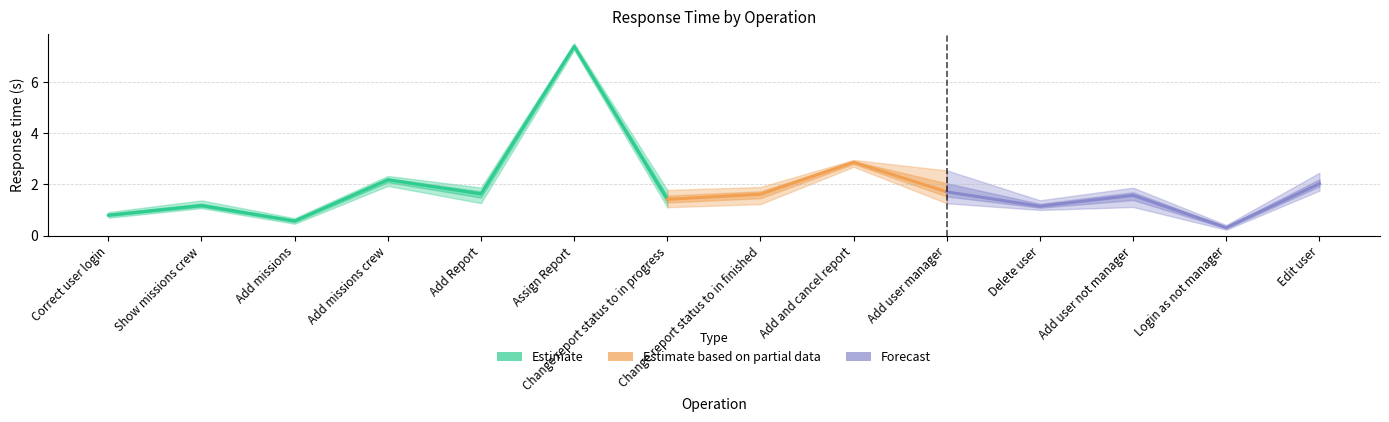

List the labels in order of Average value, largest first.

Assign Report, Add and cancel report, Add missions crew, Edit user, Add user manager, Add Report, Change report status to in finished, Add user not manager, Change report status to in progress, Show missions crew, Delete user, Correct user login, Add missions, Login as not manager